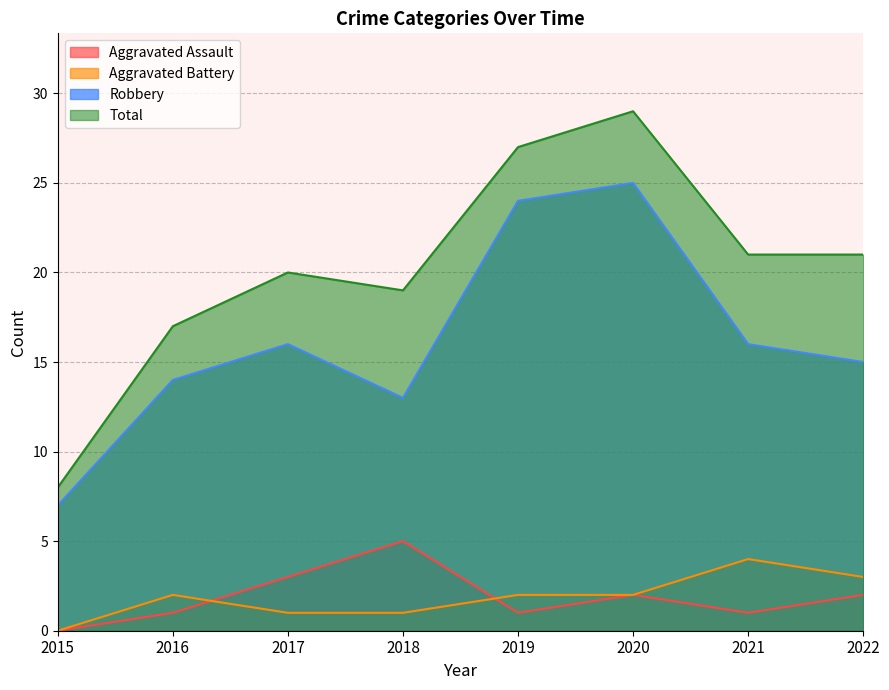

Reading left to right, list all the values displayed in this chart.

Aggravated Assault: 0	1	3	5	1	2	1	2
Aggravated Battery: 0	2	1	1	2	2	4	3
Robbery: 7	14	16	13	24	25	16	15
Total: 8	17	20	19	27	29	21	21